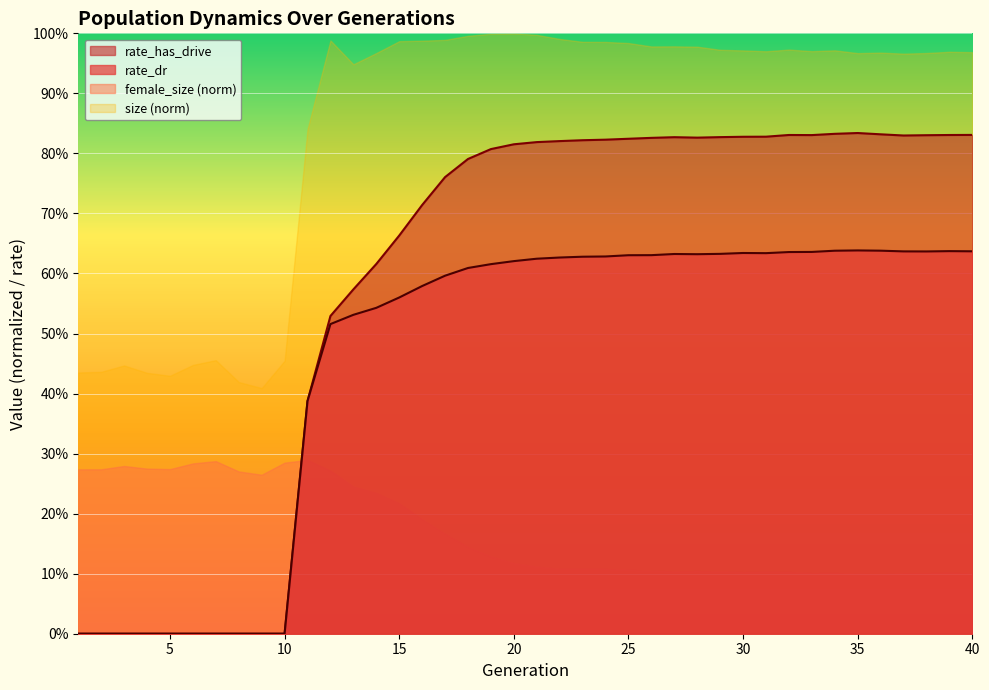

List the series in order of their overall mean, lowest first.

female_size (norm), rate_dr, rate_has_drive, size (norm)